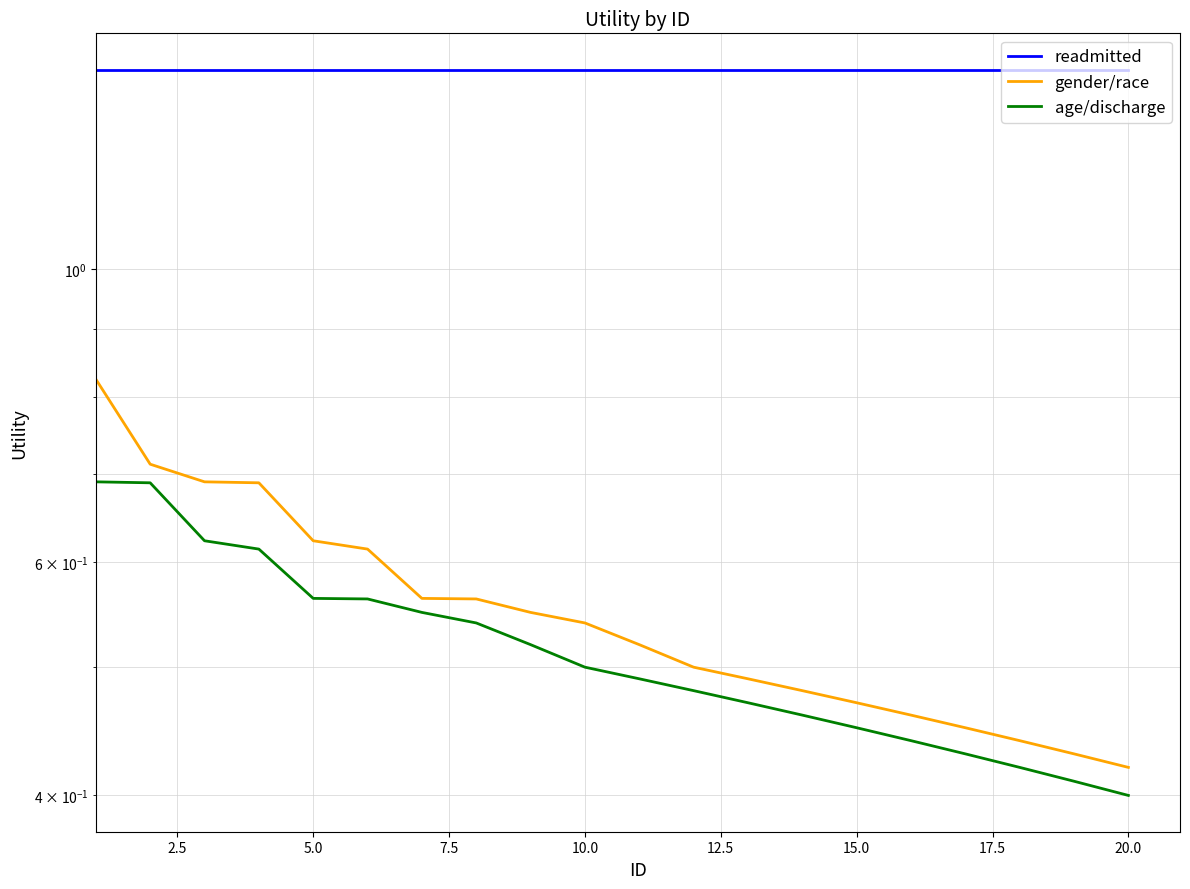

True or false: age/discharge and readmitted intersect in this chart.

False